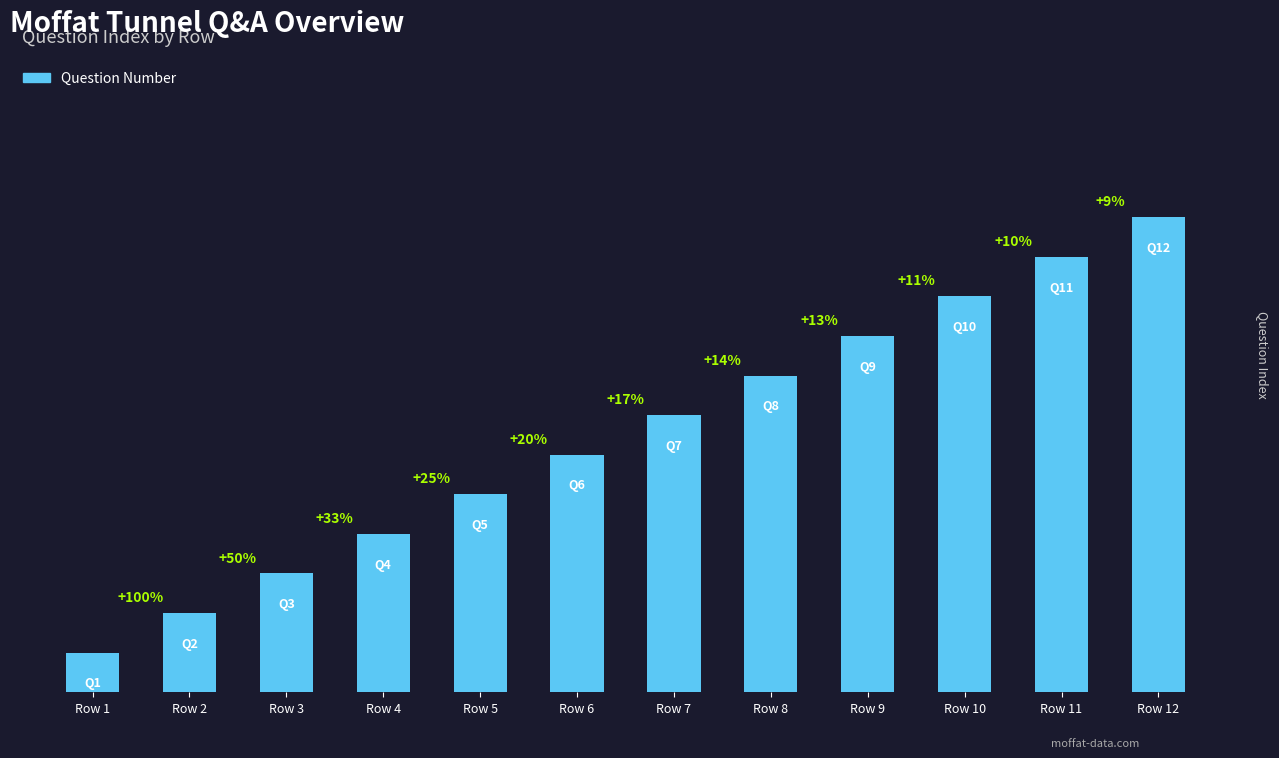

Are the bars horizontal?

No